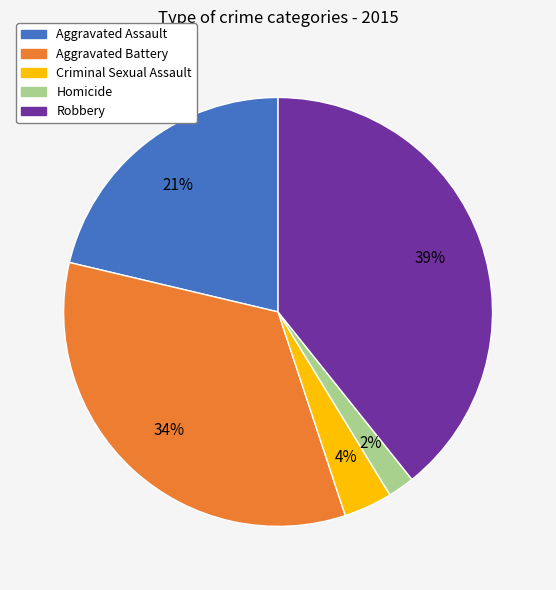

To the nearest percent, what is the combined percentage of Robbery and Criminal Sexual Assault?

43%